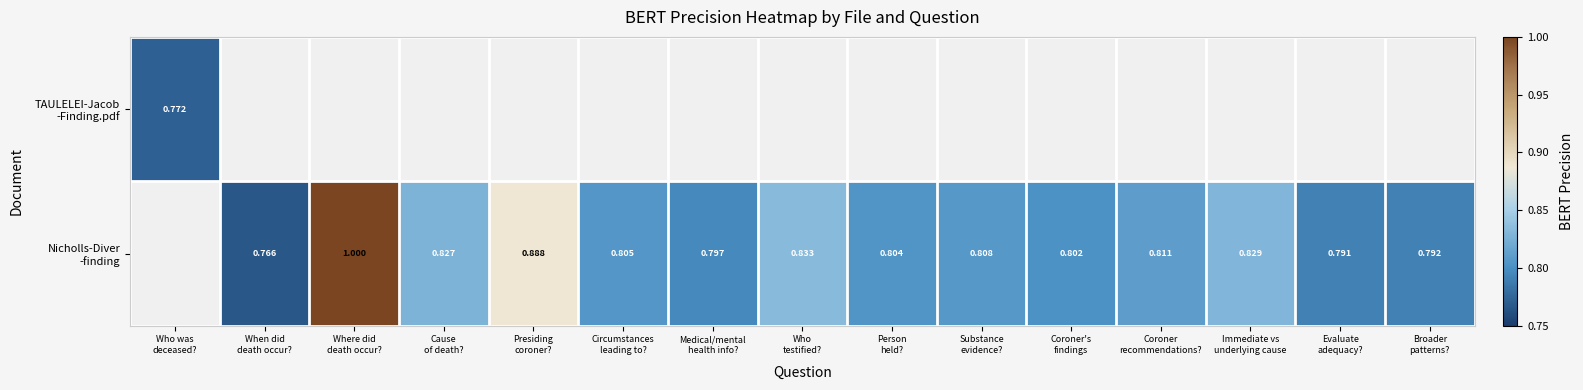

What is the greatest value displayed?

1.0